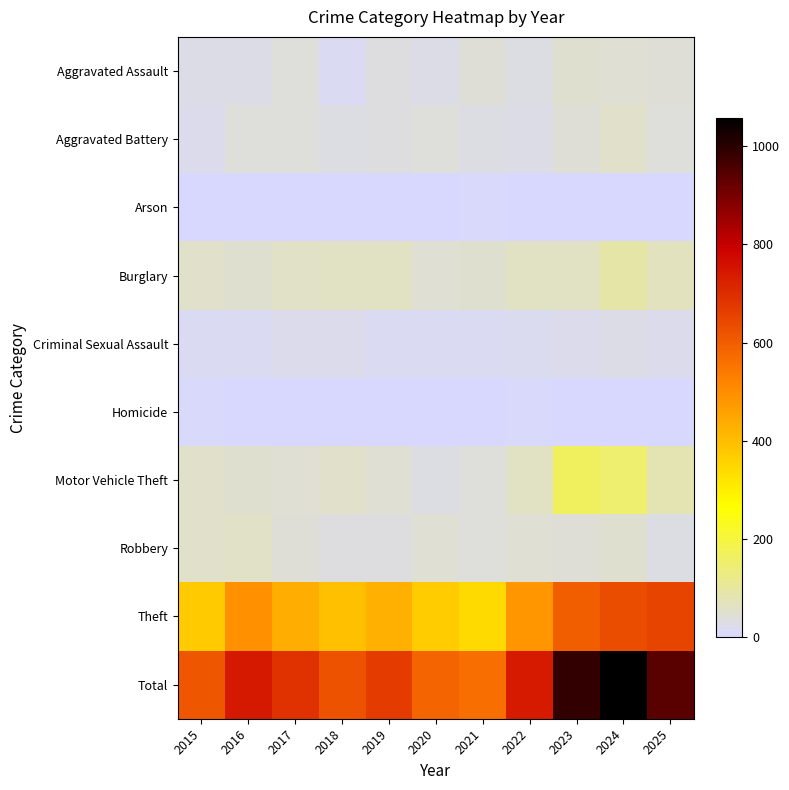

What is the difference between the highest and lowest values at 2025?

940